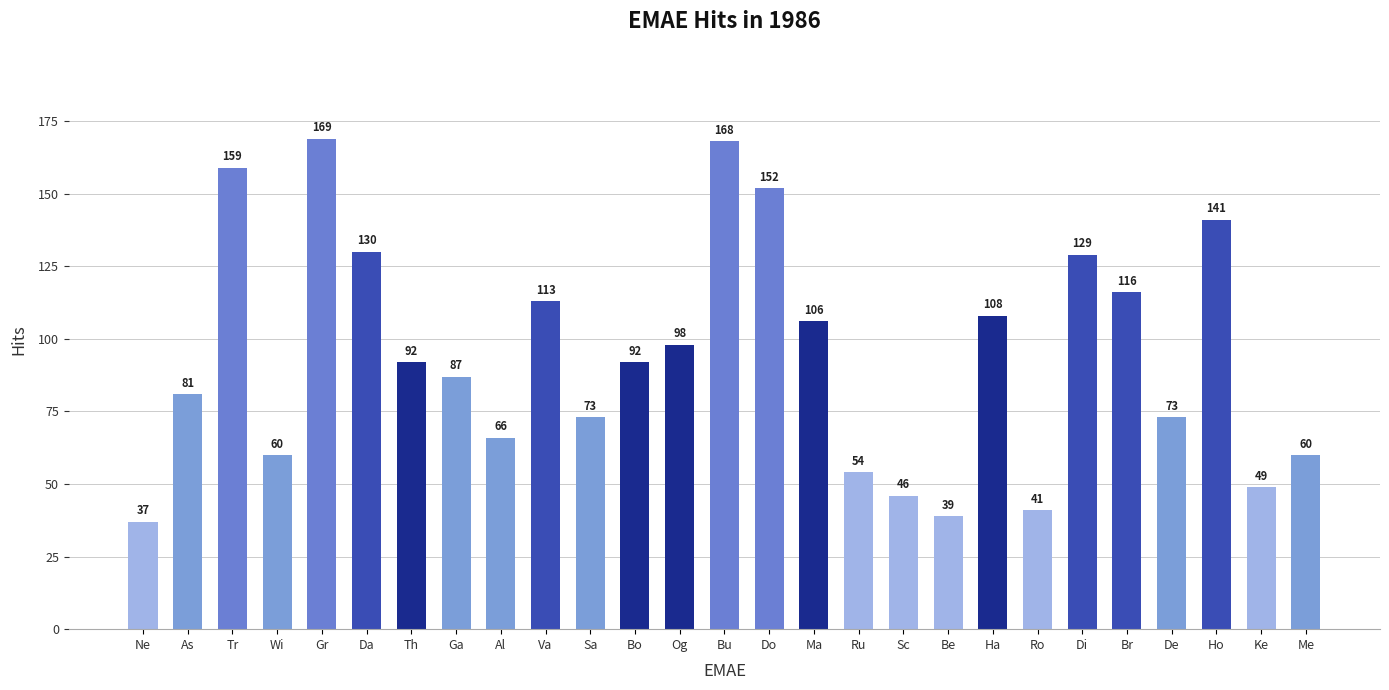

How many data points are less than 92?

13